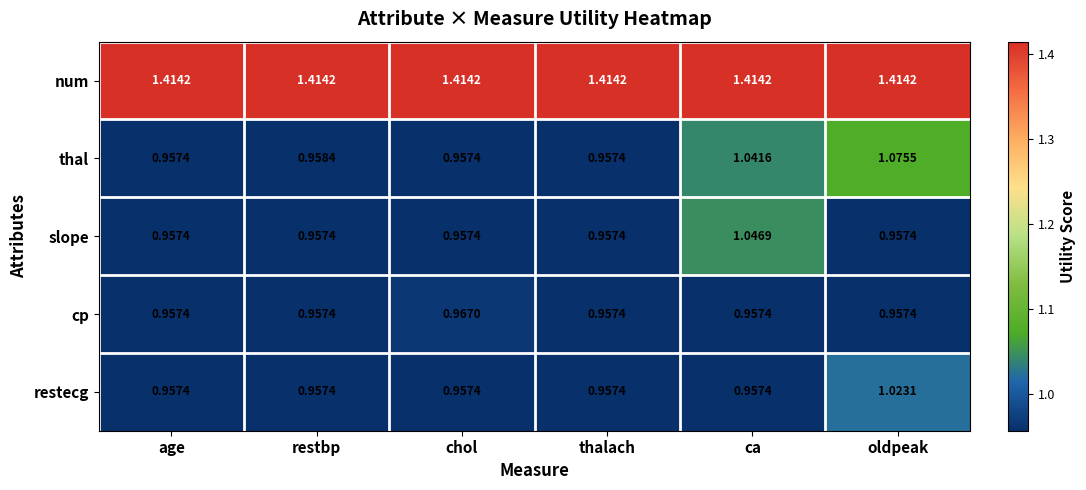

Which series has the largest range (max minus min)?

thal